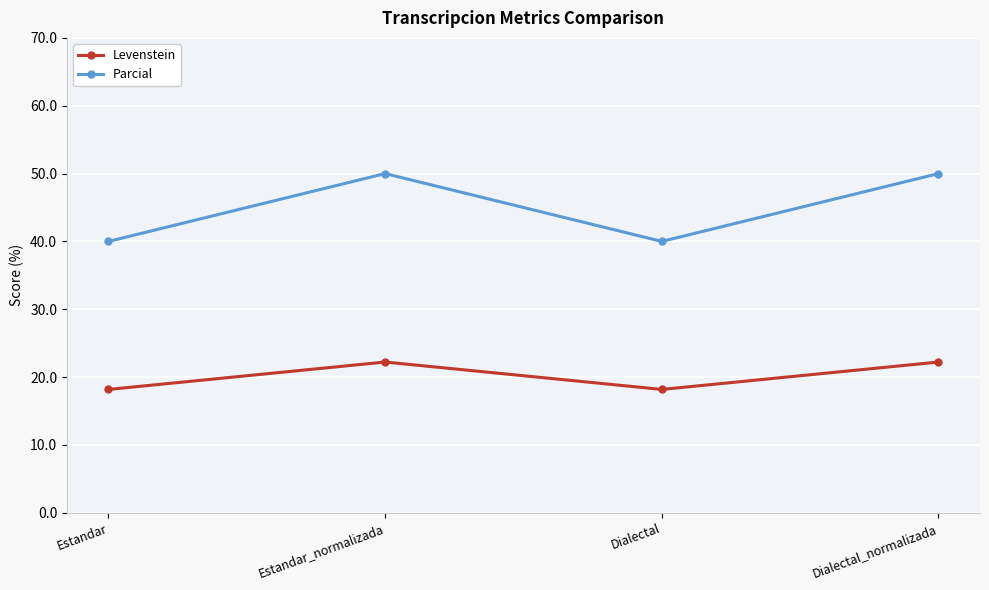

Where is the first local maximum for Parcial?

Estandar_normalizada